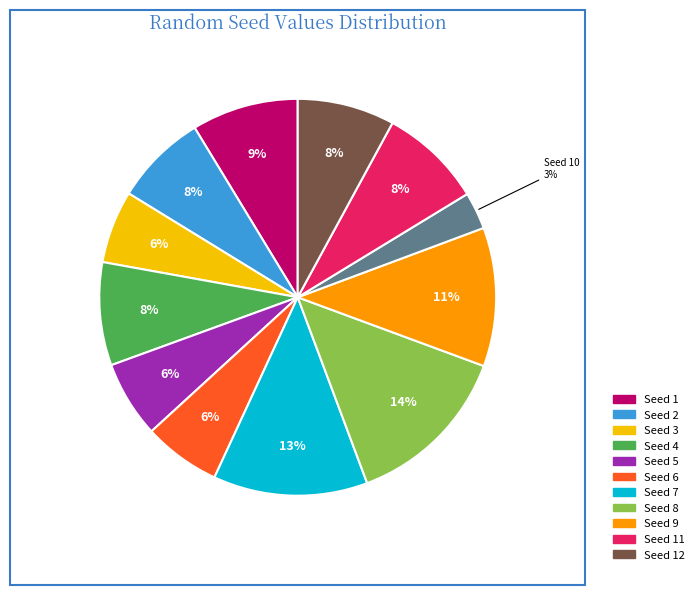

How many segments does this pie chart have?

12